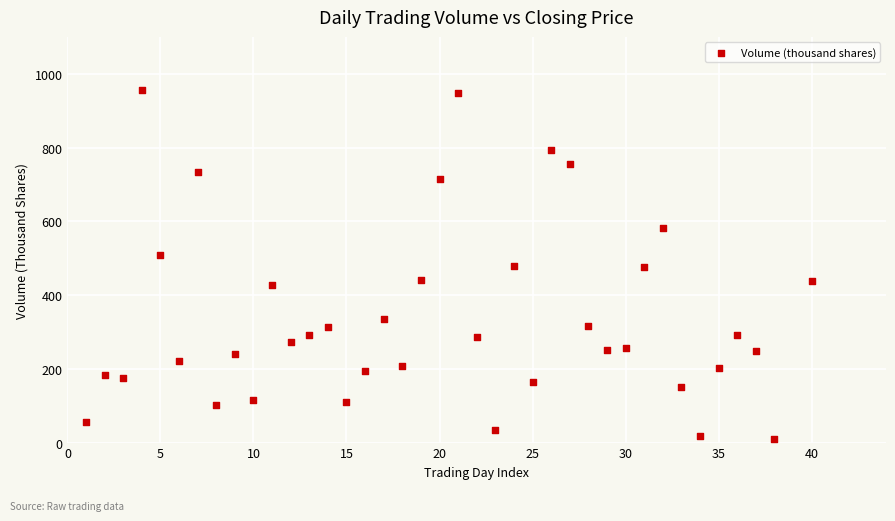

What is the range of Y values (max minus min)?

946